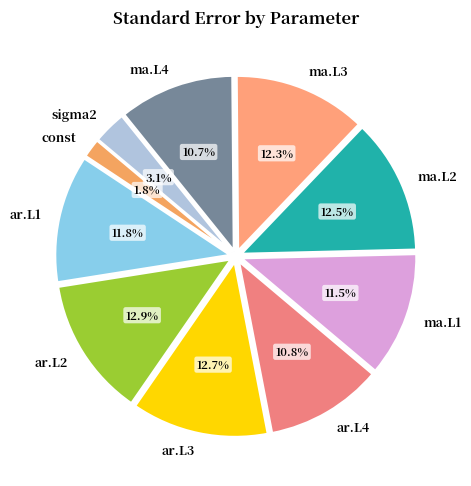

What percentage is NOT represented by ar.L4?

89.2%